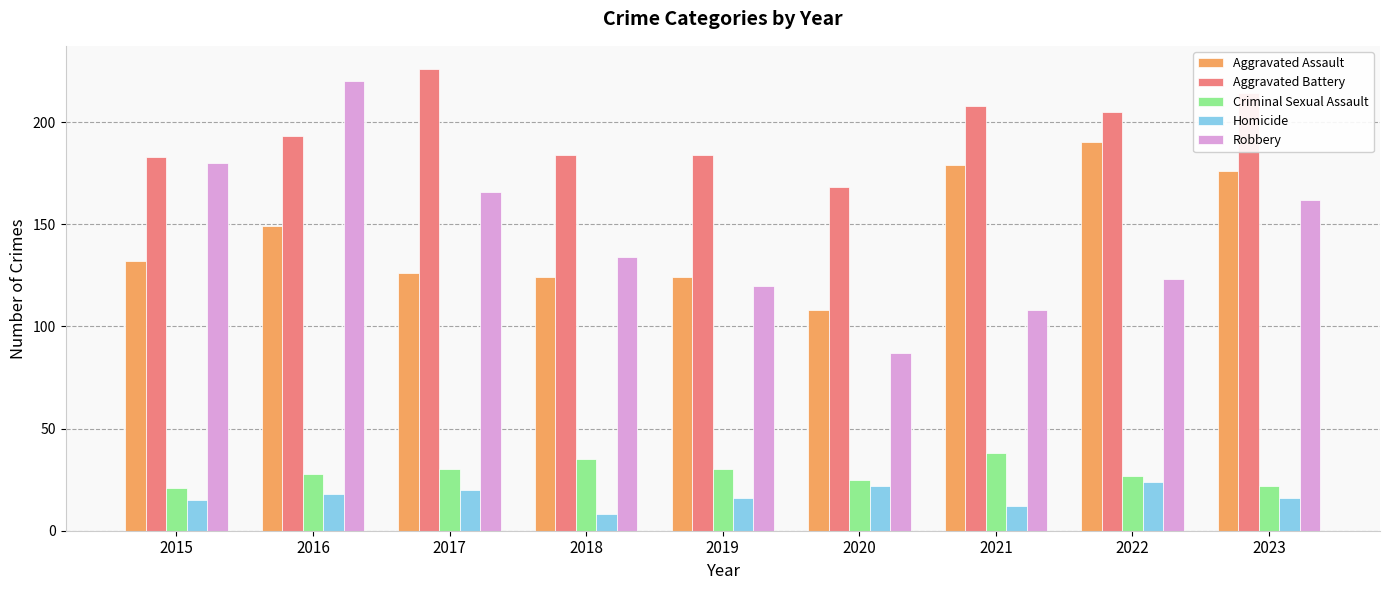

Which series has the largest range (max minus min)?

Robbery